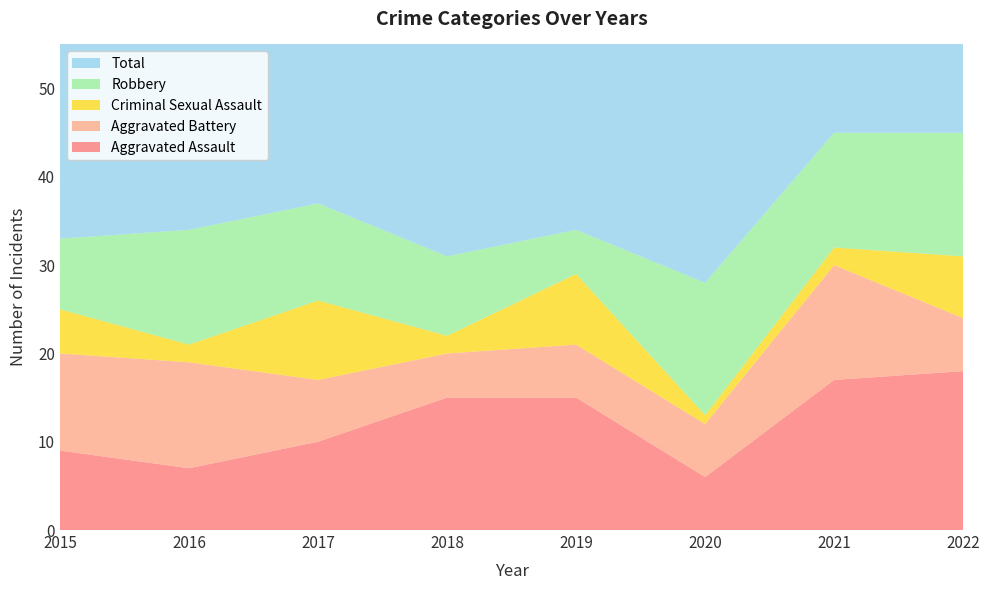

Reading right to left, what are all the values shown in this chart?

Aggravated Assault: 2022=18	2021=17	2020=6	2019=15	2018=15	2017=10	2016=7	2015=9
Aggravated Battery: 2022=6	2021=13	2020=6	2019=6	2018=5	2017=7	2016=12	2015=11
Criminal Sexual Assault: 2022=7	2021=2	2020=1	2019=8	2018=2	2017=9	2016=2	2015=5
Robbery: 2022=14	2021=13	2020=15	2019=5	2018=9	2017=11	2016=13	2015=8
Total: 2022=45	2021=45	2020=29	2019=34	2018=31	2017=38	2016=35	2015=33